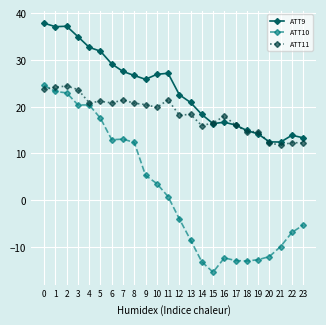

Which series has the widest spread of values?

ATT10